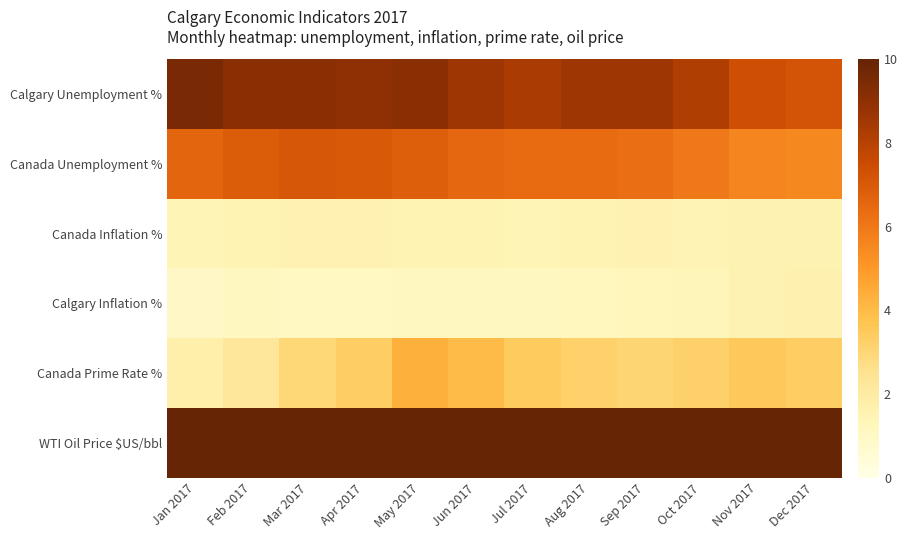

Which series has the largest range (max minus min)?

WTI Oil Price $US/bbl